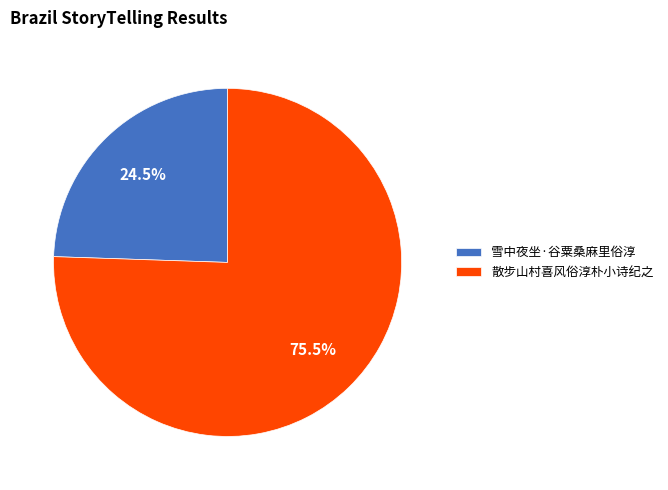

What is the majority slice?

散步山村喜风俗淳朴小诗纪之